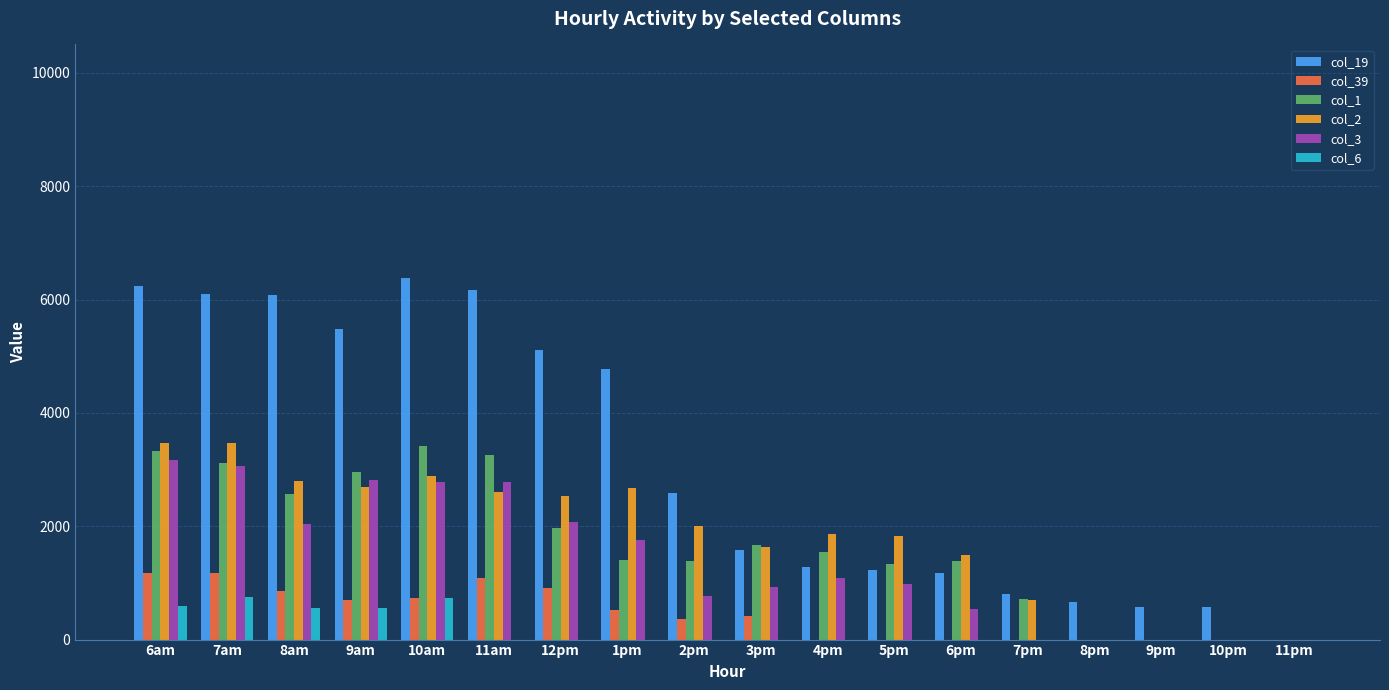

What is the maximum value shown in the chart?

6384.3